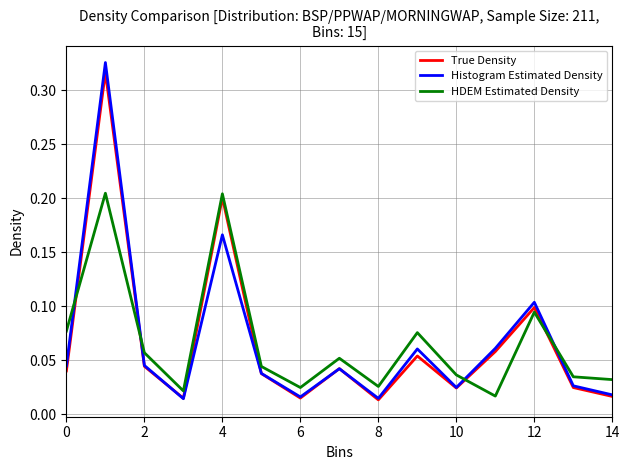

Which series has the widest spread of values?

Histogram Estimated Density